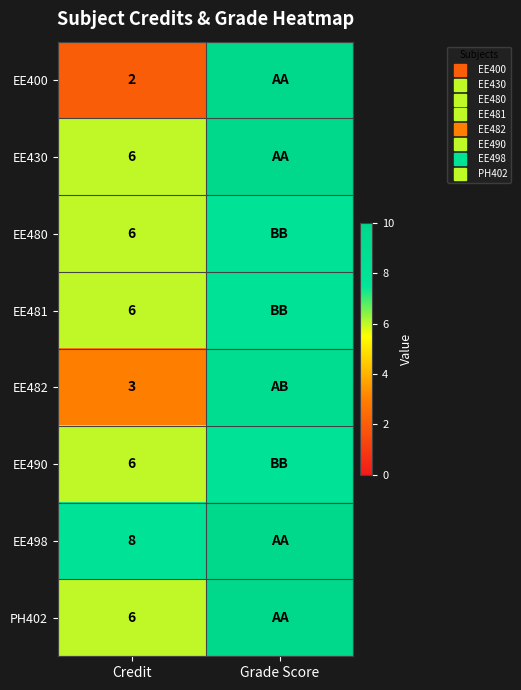

How many data points does each series have?

2